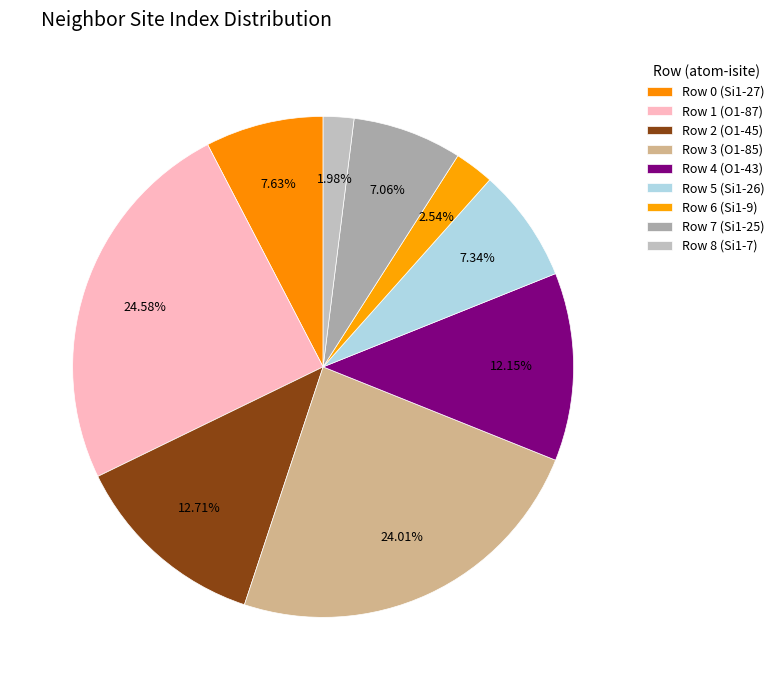

What percentage is the Row 8 (Si1-7) slice, to the nearest percent?

2%